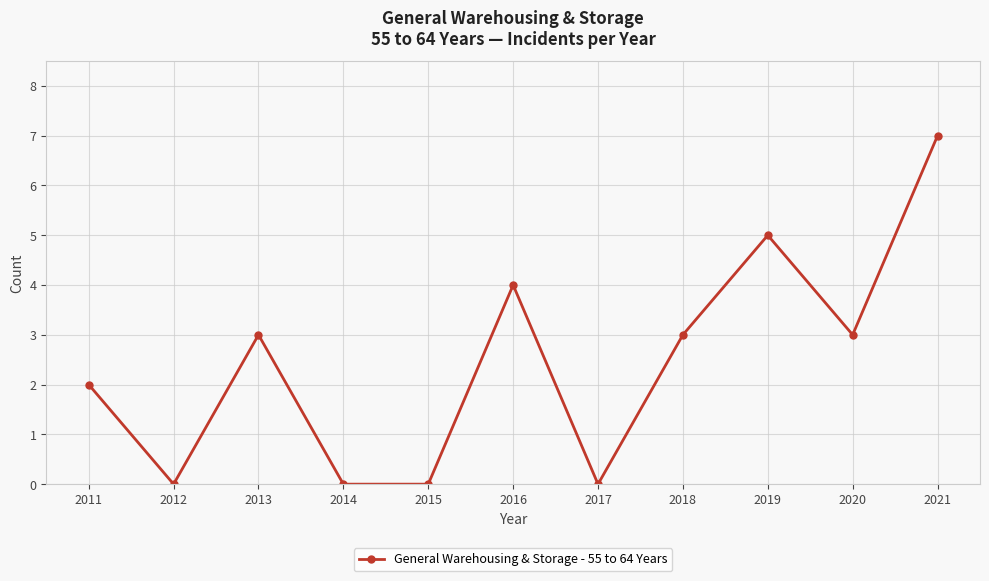

What is the greatest value displayed?

7